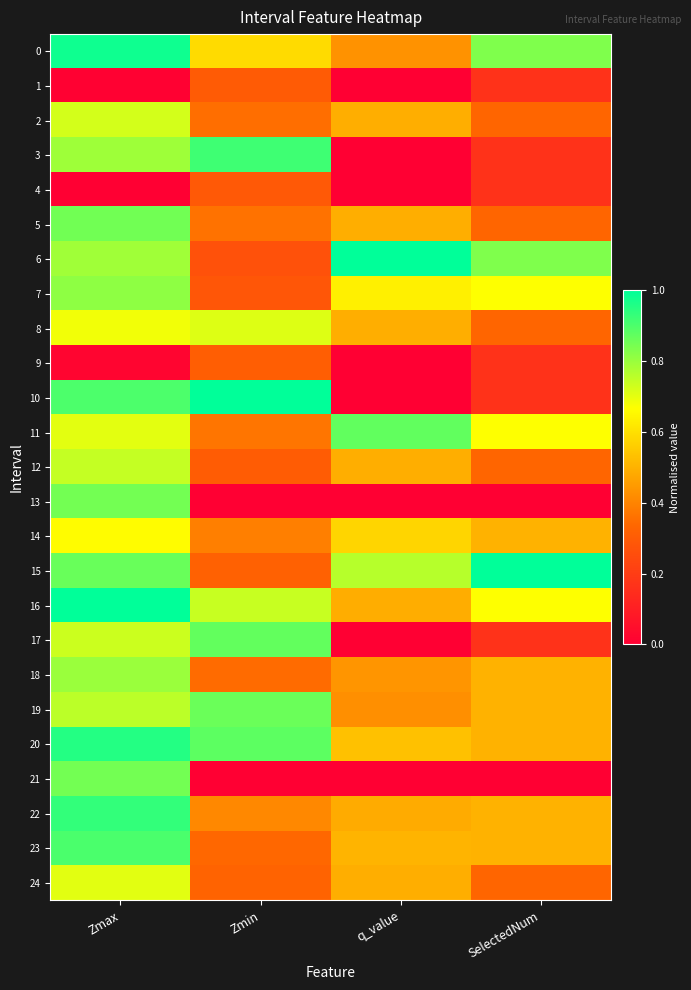

Reading left to right, transcribe all the data shown in this chart.

0: Zmax=1.0	Zmin=0.6	q_value=0.4	SelectedNum=0.8
1: Zmax=0.0	Zmin=0.3	q_value=0.0	SelectedNum=0.2
2: Zmax=0.7	Zmin=0.4	q_value=0.5	SelectedNum=0.3
3: Zmax=0.8	Zmin=0.9	q_value=0.0	SelectedNum=0.2
4: Zmax=0.0	Zmin=0.3	q_value=0.0	SelectedNum=0.2
5: Zmax=0.9	Zmin=0.4	q_value=0.5	SelectedNum=0.3
6: Zmax=0.8	Zmin=0.3	q_value=1.0	SelectedNum=0.8
7: Zmax=0.8	Zmin=0.3	q_value=0.6	SelectedNum=0.7
8: Zmax=0.7	Zmin=0.7	q_value=0.5	SelectedNum=0.3
9: Zmax=0.0	Zmin=0.3	q_value=0.0	SelectedNum=0.2
10: Zmax=0.9	Zmin=1.0	q_value=0.0	SelectedNum=0.2
11: Zmax=0.7	Zmin=0.4	q_value=0.9	SelectedNum=0.7
12: Zmax=0.7	Zmin=0.3	q_value=0.5	SelectedNum=0.3
13: Zmax=0.8	Zmin=0.0	q_value=0.0	SelectedNum=0.0
14: Zmax=0.7	Zmin=0.4	q_value=0.6	SelectedNum=0.5
15: Zmax=0.9	Zmin=0.3	q_value=0.8	SelectedNum=1.0
16: Zmax=1.0	Zmin=0.7	q_value=0.5	SelectedNum=0.7
17: Zmax=0.7	Zmin=0.9	q_value=0.0	SelectedNum=0.2
18: Zmax=0.8	Zmin=0.3	q_value=0.4	SelectedNum=0.5
19: Zmax=0.8	Zmin=0.9	q_value=0.4	SelectedNum=0.5
20: Zmax=1.0	Zmin=0.9	q_value=0.5	SelectedNum=0.5
21: Zmax=0.8	Zmin=0.0	q_value=0.0	SelectedNum=0.0
22: Zmax=0.9	Zmin=0.4	q_value=0.5	SelectedNum=0.5
23: Zmax=0.9	Zmin=0.3	q_value=0.5	SelectedNum=0.5
24: Zmax=0.7	Zmin=0.3	q_value=0.5	SelectedNum=0.3